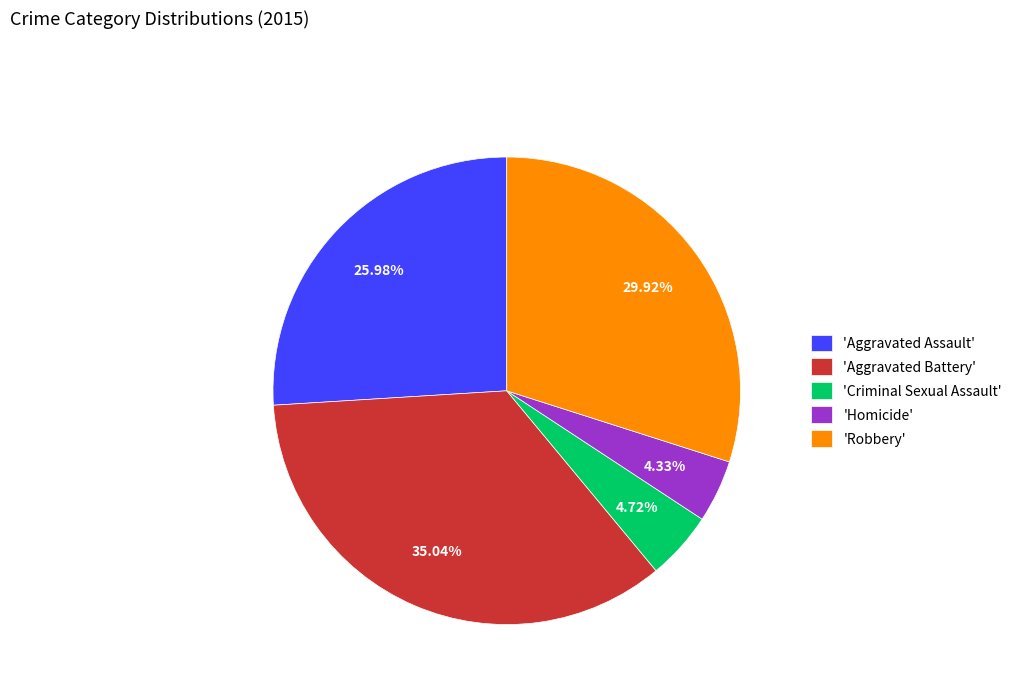

Is there any slice that represents more than half of the pie?

No